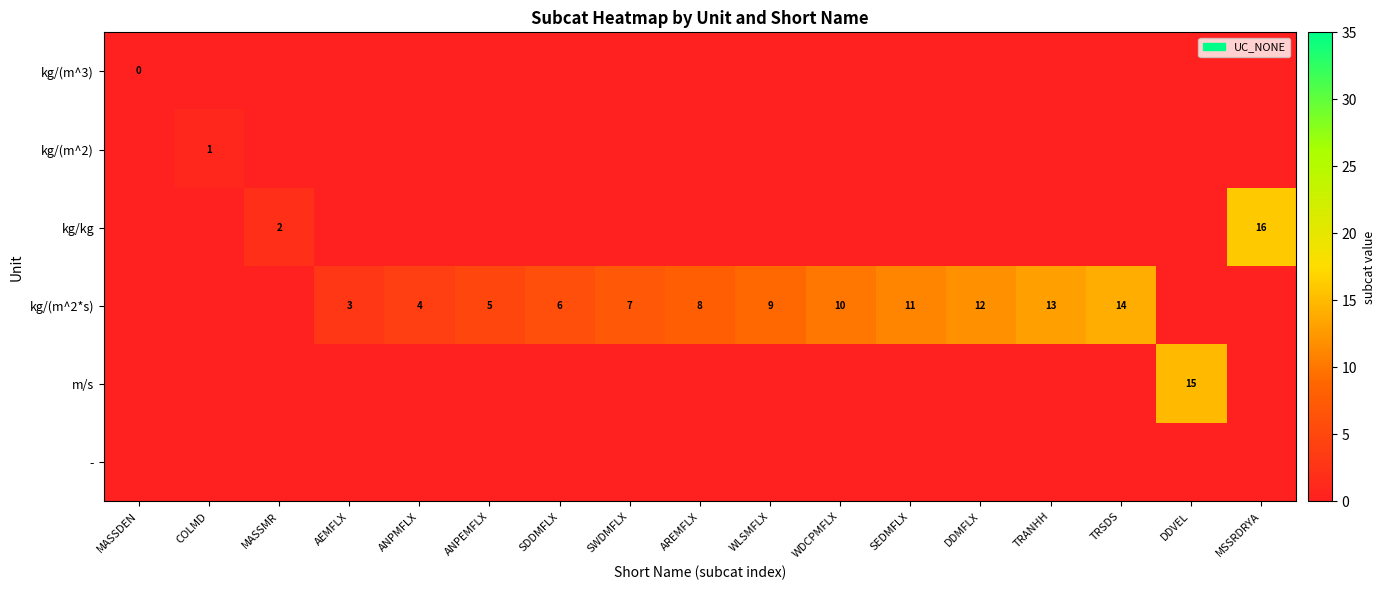

Count the number of categories in the chart.

17